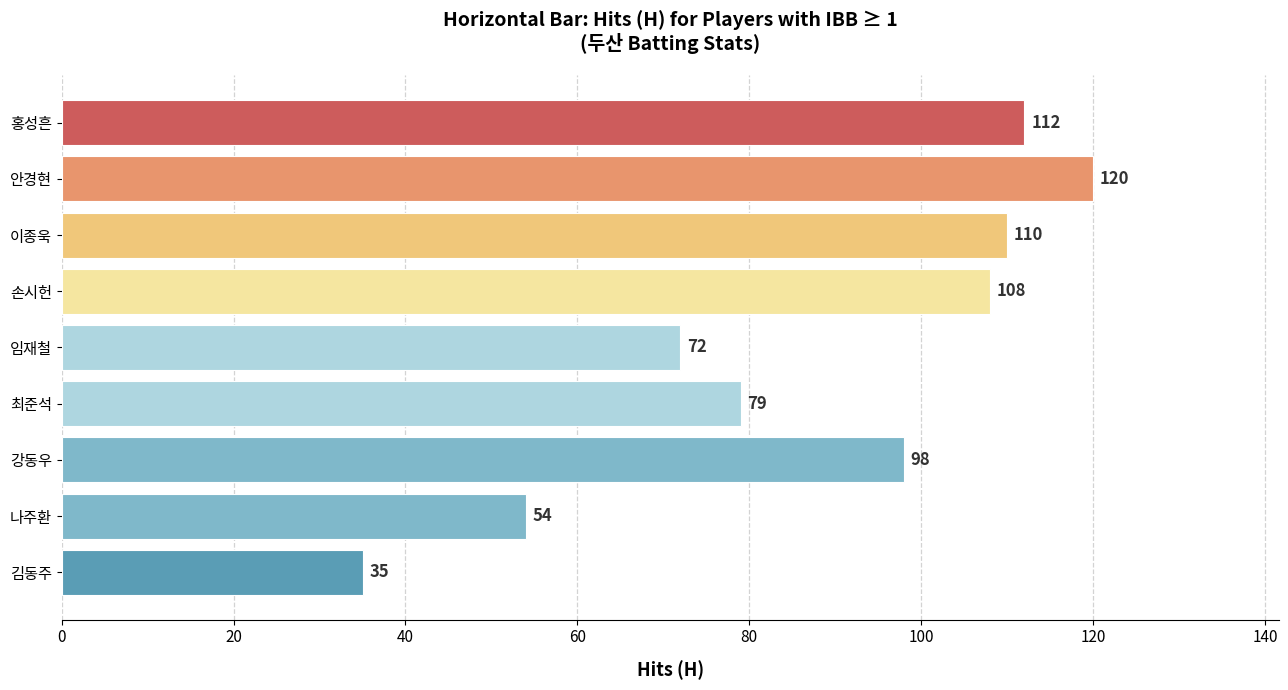

Which label corresponds to the smallest value in the chart?

김동주